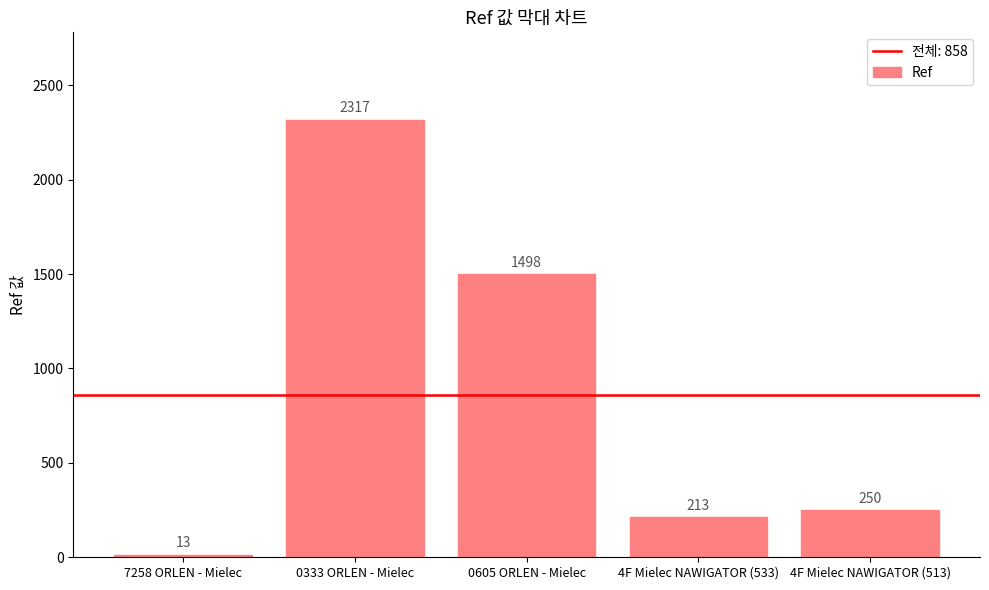

What is the approximate value at 4F Mielec NAWIGATOR (533), to the nearest 50?

200